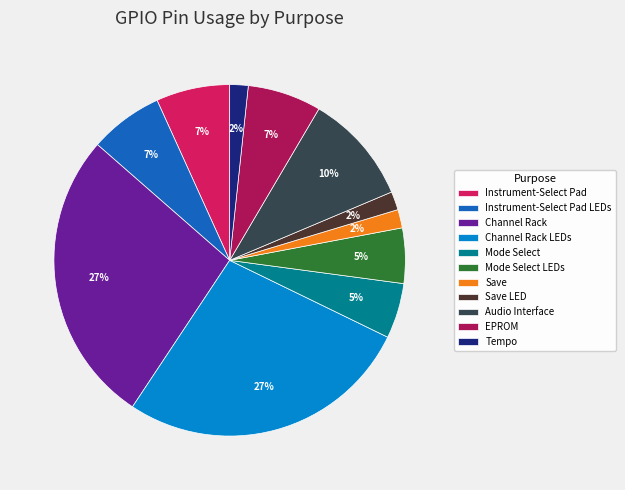

To the nearest percent, what percentage of the pie is Tempo?

2%